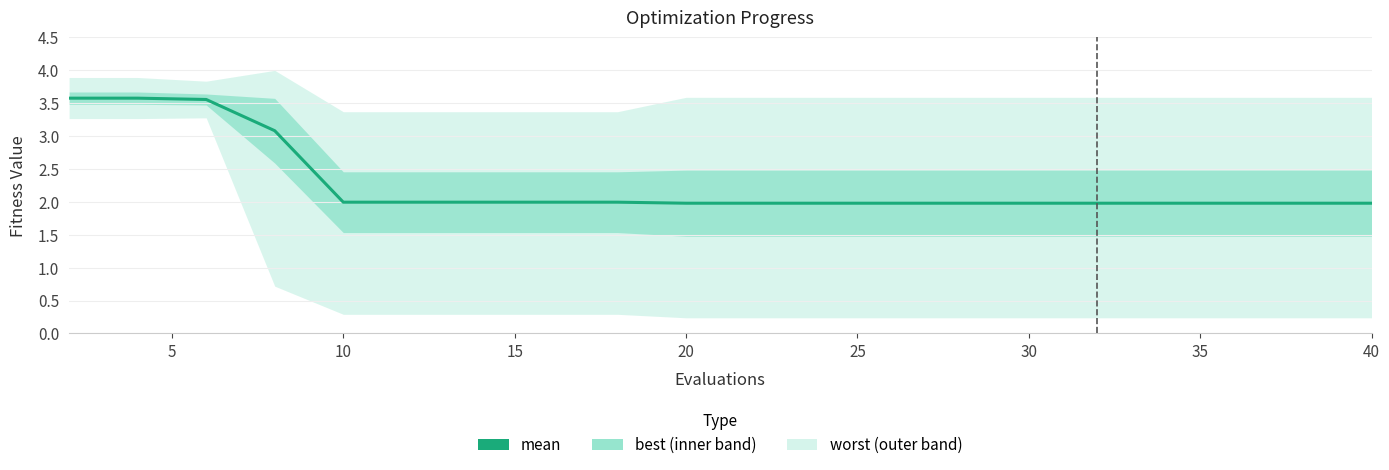

What is the sum of all values?

45.6